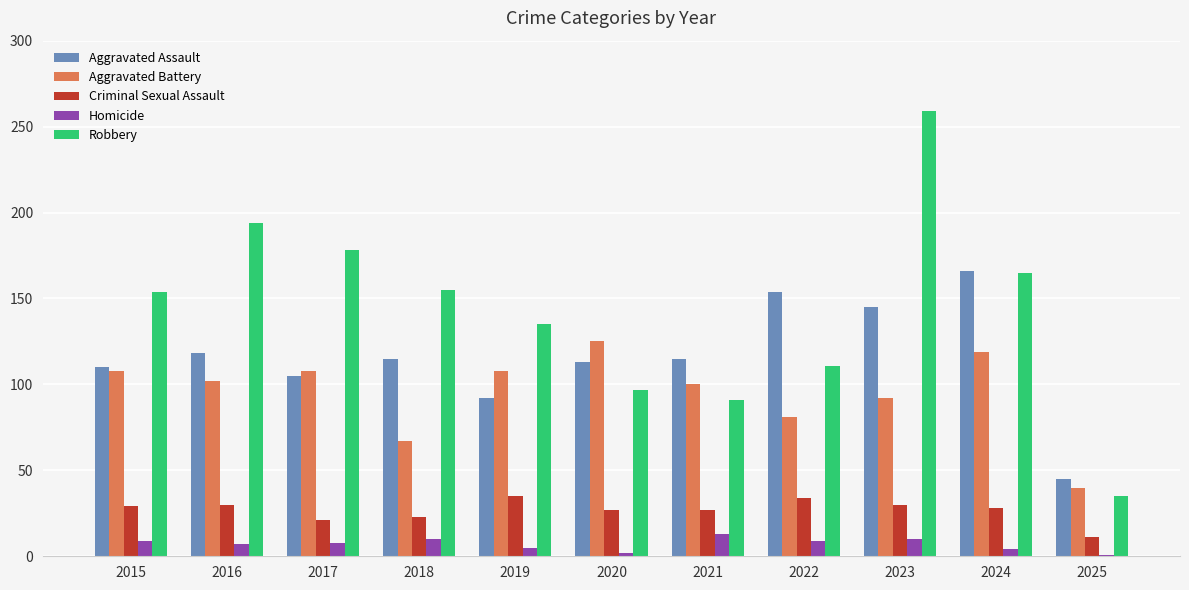

How many bars are there in each group?

5